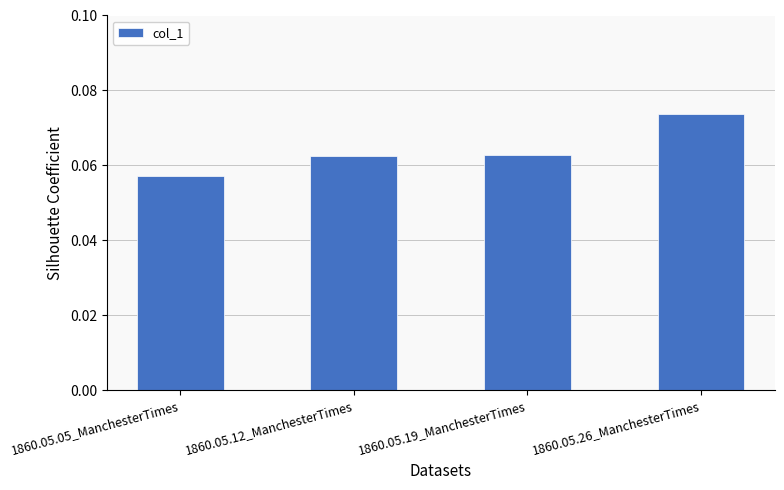

How many categories are shown in the chart?

4